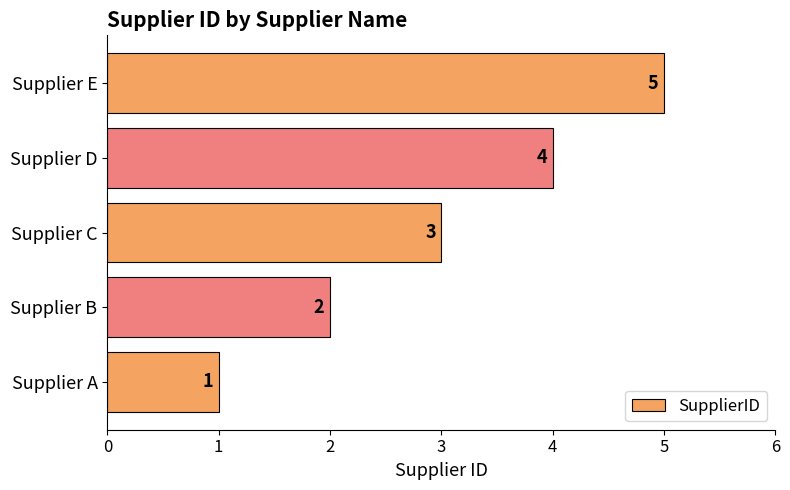

What is the difference between the second highest and minimum values?

3